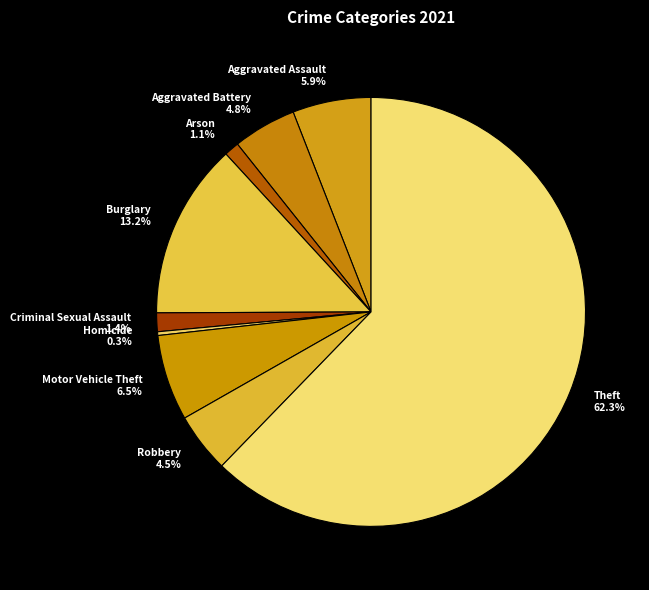

The Theft slice represents 62% of the pie. True or false?

True